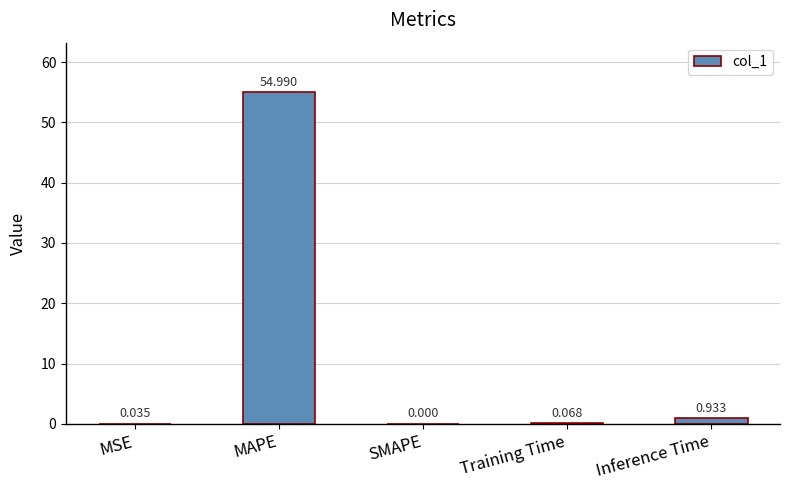

Which category has the highest value across all series?

MAPE